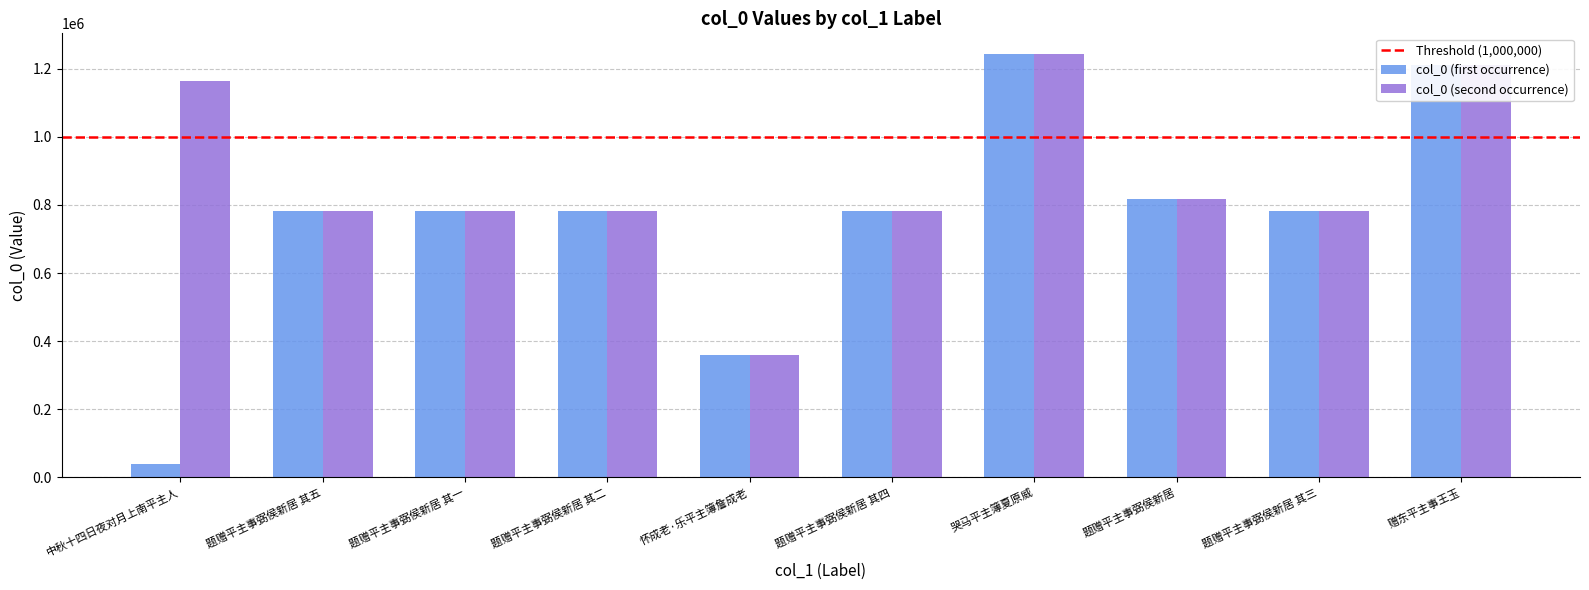

Which series has the largest total across all categories?

col_0 (second occurrence)